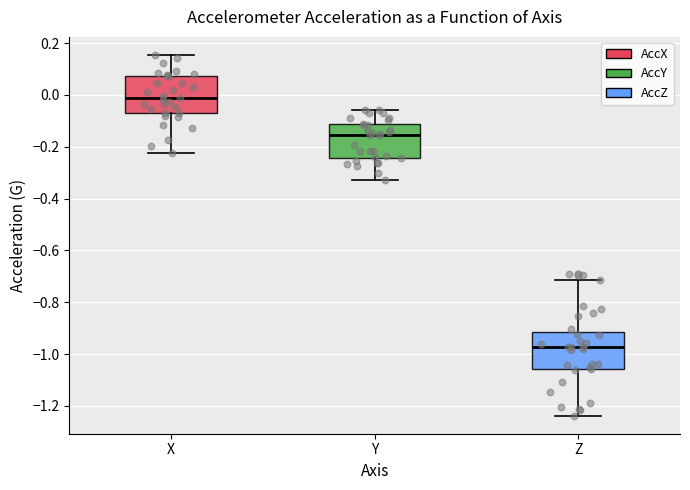

Reading left to right, read every box against the y-axis: the position of its median line, the range the box covers, and the ends of its whiskers. The values are not printed on the chart, so give them approximately, as read against the axis.

X: median -0.02, box -0.06 to 0.08, whiskers -0.22 to 0.16
Y: median -0.16, box -0.24 to -0.12, whiskers -0.32 to -0.06
Z: median -0.98, box -1.06 to -0.92, whiskers -1.24 to -0.72